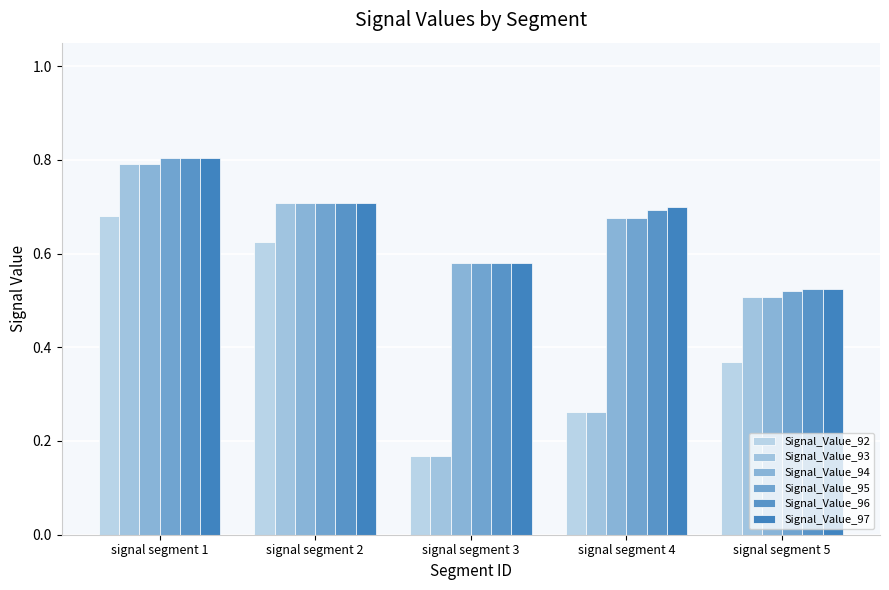

True or false: Signal_Value_92 has a value of 0.4 at signal segment 2.

False